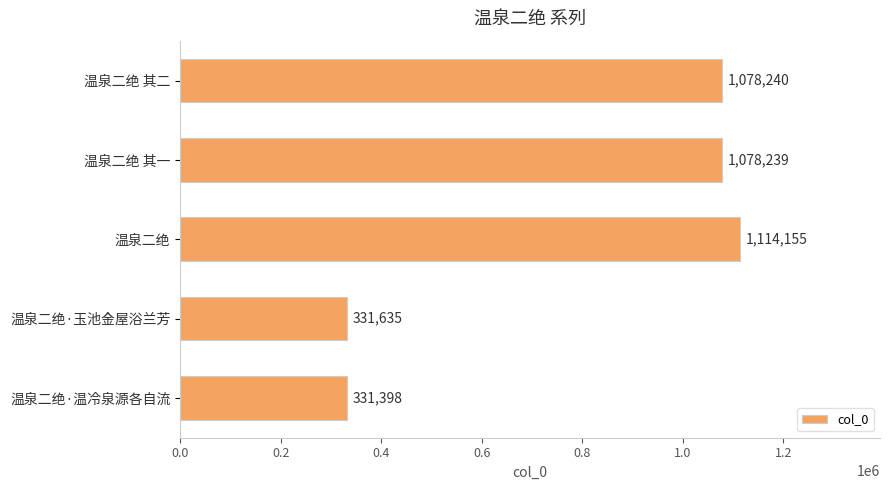

The chart shows a value of 1078239 at 温泉二绝 其一. True or false?

True